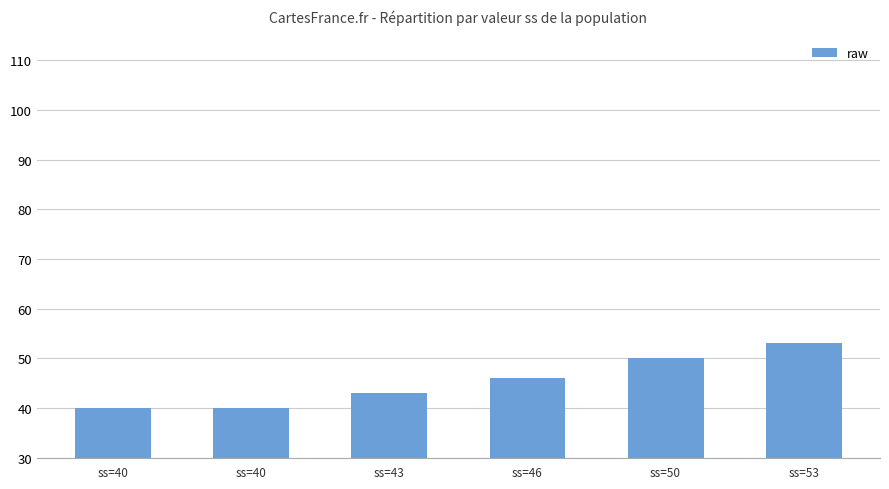

How many data points are less than 46?

3